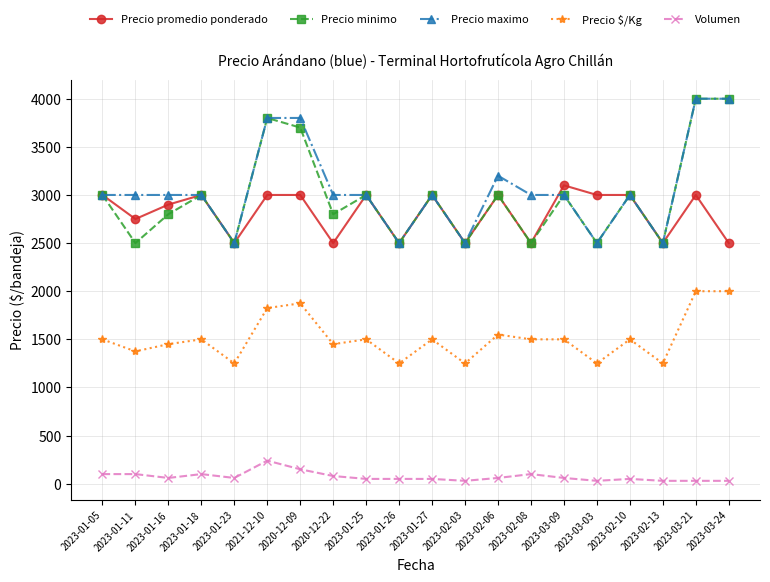

Is the value of Precio $/Kg at 2023-03-03 greater than the value of Precio promedio ponderado at 2020-12-22?

No